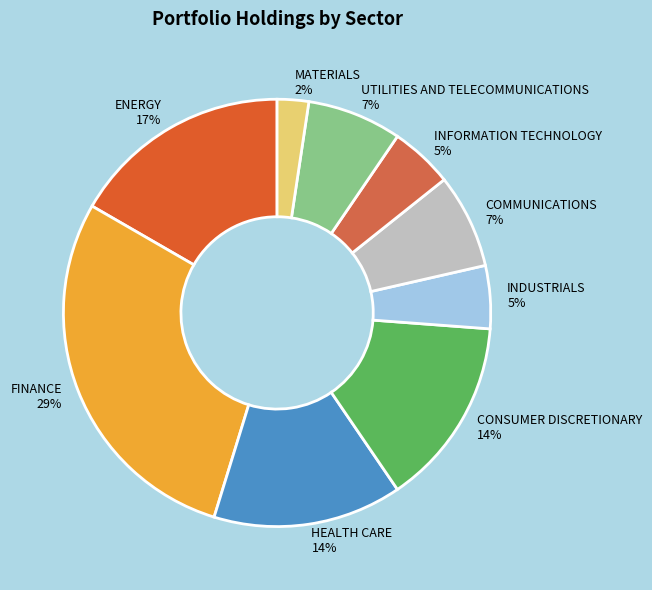

Is the sum of CONSUMER DISCRETIONARY and INFORMATION TECHNOLOGY greater than half?

No